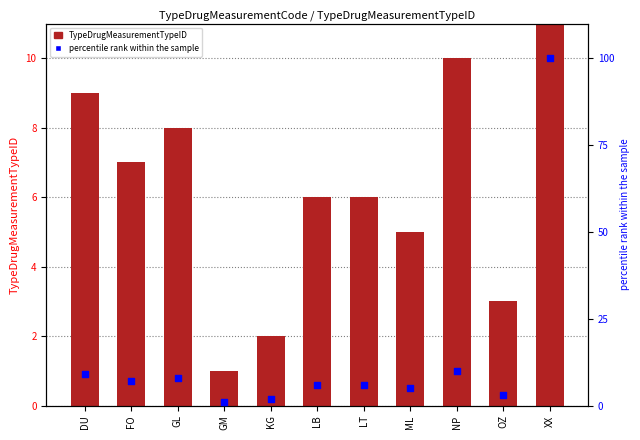

At how many categories does at least one series exceed 46?

1